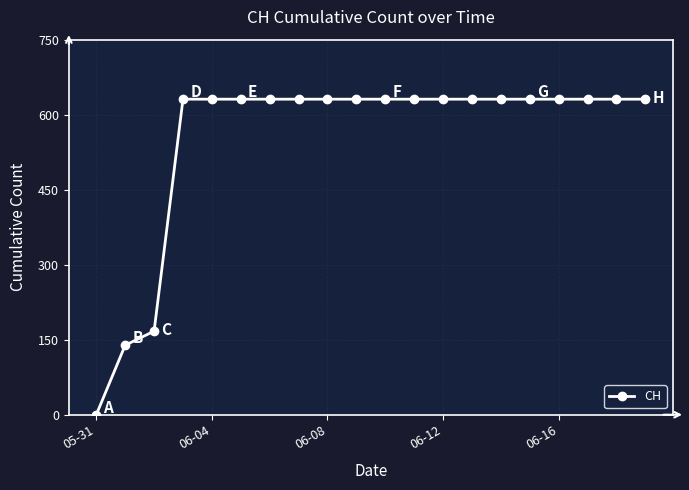

What is the value of the 14th point from the left?

631